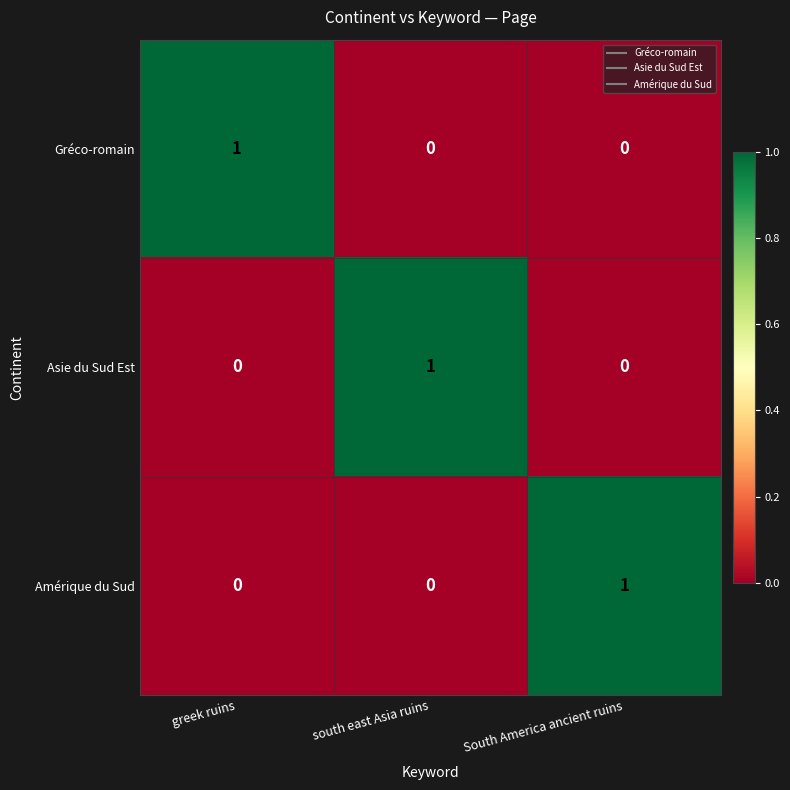

Reading left to right, transcribe all the data shown in this chart.

Gréco-romain: 1	0	0
Asie du Sud Est: 0	1	0
Amérique du Sud: 0	0	1